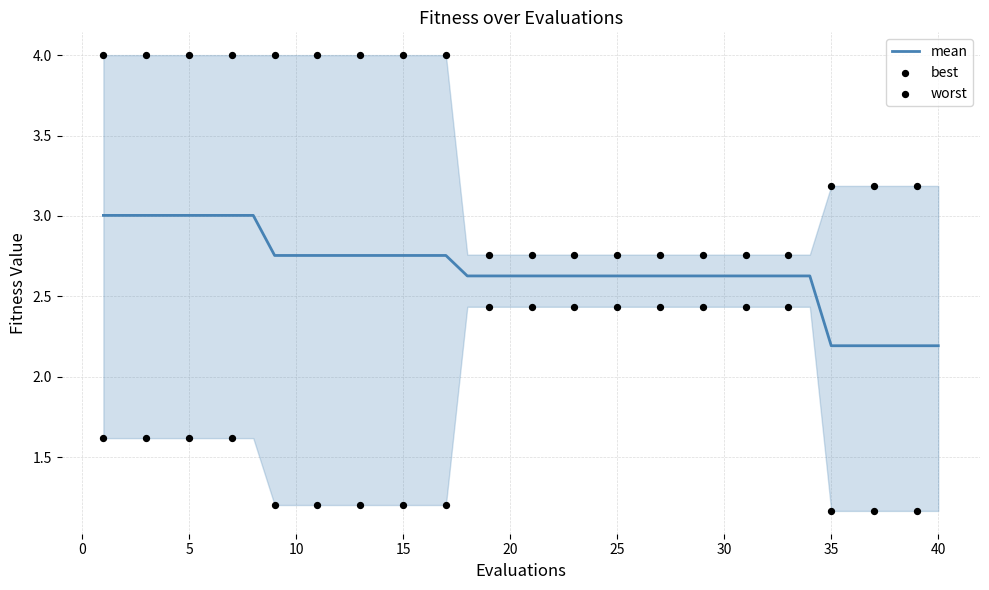

At how many categories does at least one series exceed 2?

40